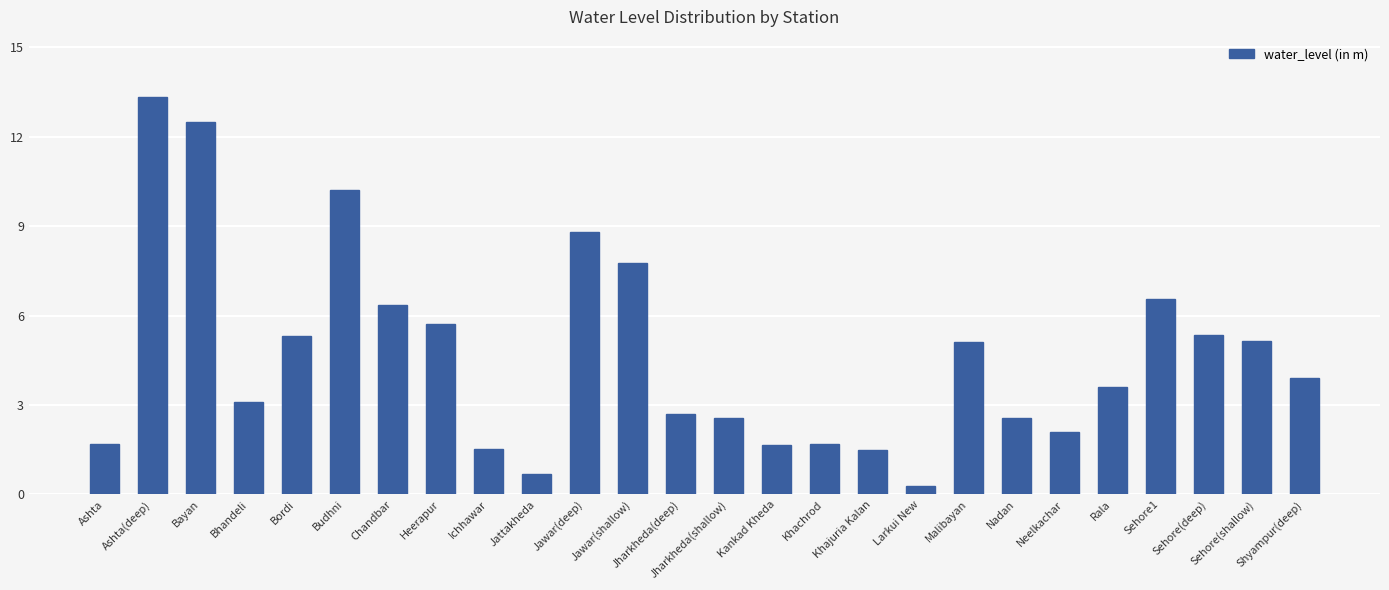

At which category does the chart reach its minimum across all series?

Larkui New